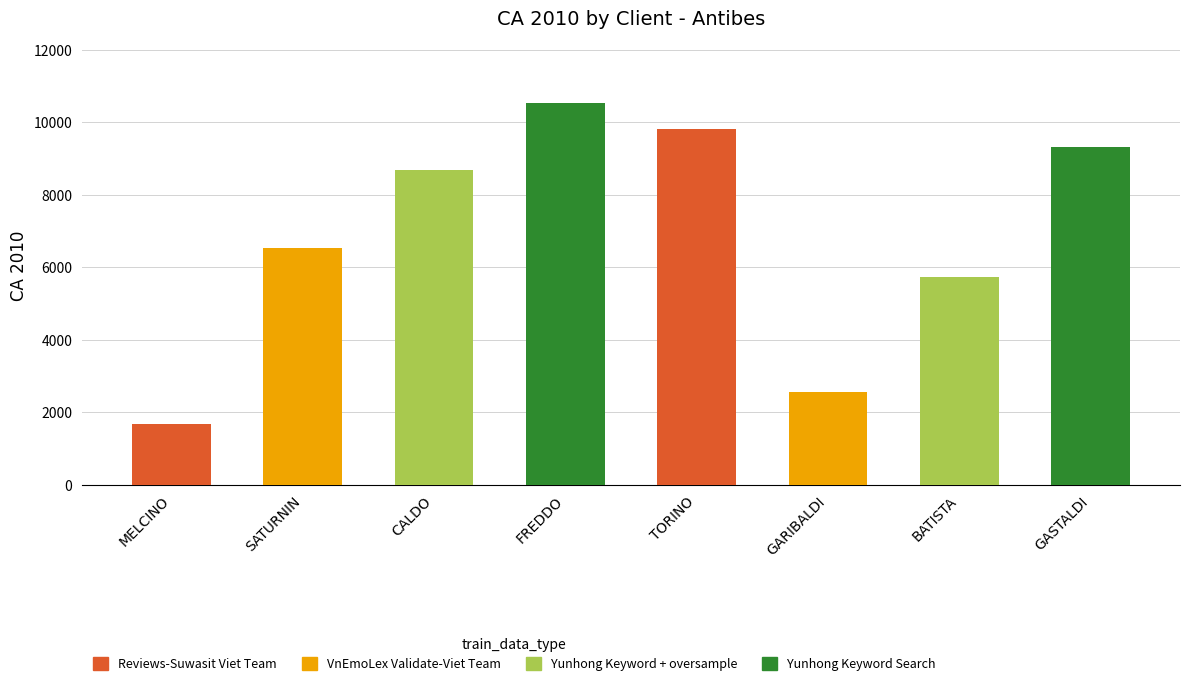

What is the label of the 3rd bar from the left?

CALDO